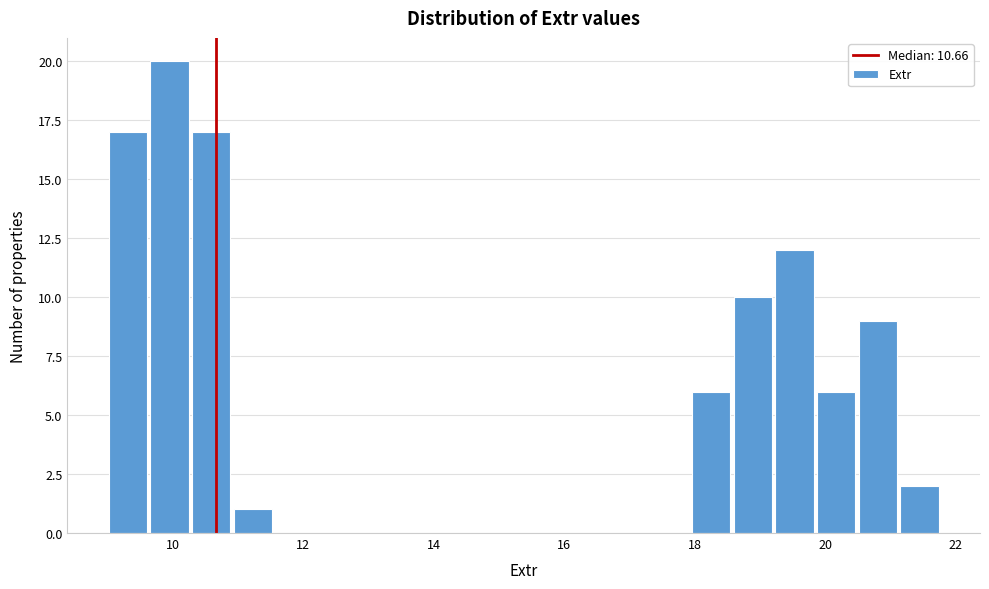

Read against the x-axis, roughly where is the centre of the tallest bar?

10.0